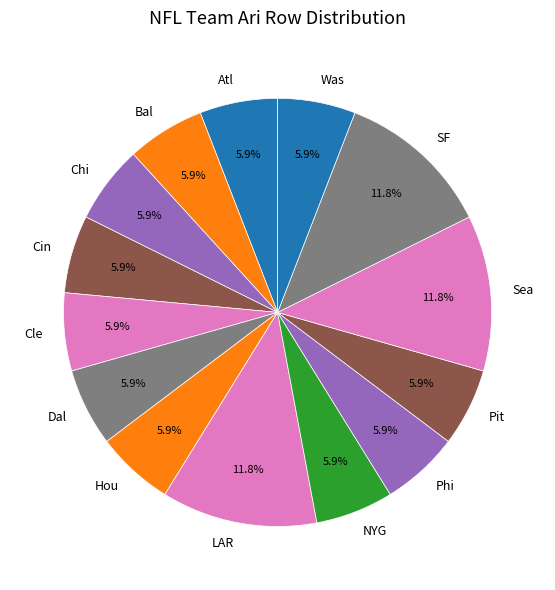

Count the number of slices in the pie.

14